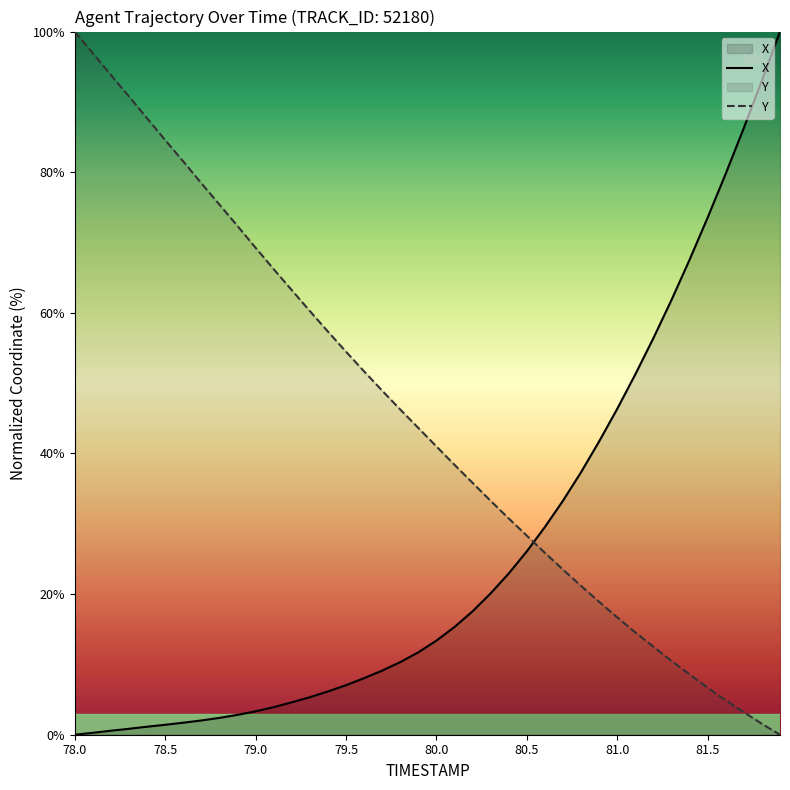

Reading left to right, what are all the values shown in this chart?

X: 0.0	0.3	0.6	0.8	1.1	1.4	1.7	2.0	2.4	2.8	3.3	3.9	4.6	5.3	6.2	7.0	8.0	9.1	10.3	11.7	13.4	15.3	17.6	20.1	22.9	26.1	29.5	33.3	37.3	41.7	46.4	51.3	56.4	61.8	67.6	73.6	79.8	86.3	93.0	100.0
Y: 100.0	96.9	93.8	90.8	87.7	84.6	81.5	78.4	75.4	72.3	69.2	66.2	63.2	60.3	57.3	54.5	51.7	48.9	46.2	43.6	41.0	38.4	35.8	33.3	30.8	28.3	25.9	23.5	21.2	18.9	16.7	14.5	12.5	10.5	8.6	6.7	4.9	3.2	1.5	0.0